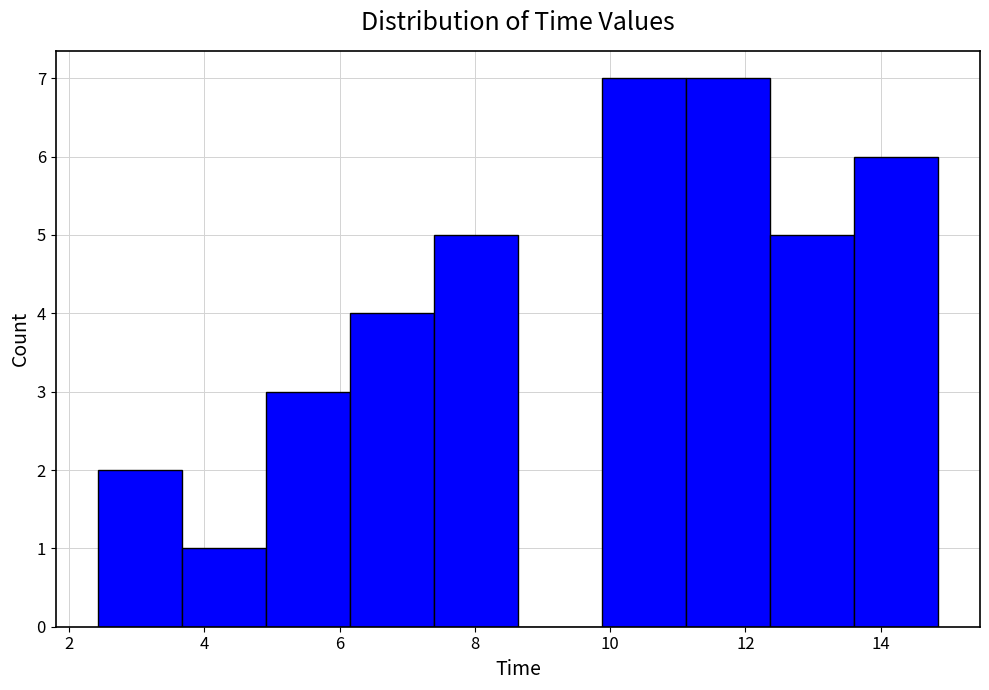

Reading left to right, list every bar in this chart as the range it spans on the x-axis followed by its height. Neither the bar edges nor the heights are printed on the chart, so give them approximately, as read against the axes.

2.4 to 3.6: 2
3.6 to 5.0: 1
5.0 to 6.2: 3
6.2 to 7.4: 4
7.4 to 8.6: 5
8.6 to 9.8: 0
9.8 to 11.2: 7
11.2 to 12.4: 7
12.4 to 13.6: 5
13.6 to 14.8: 6